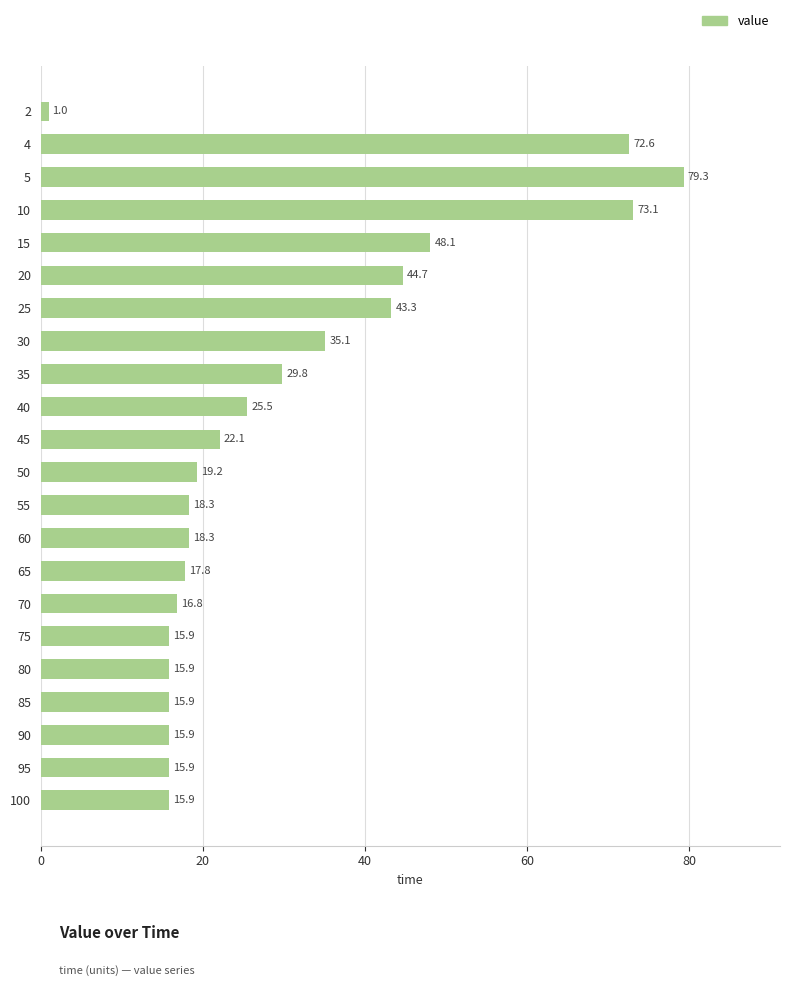

Count the number of data series in this chart.

1